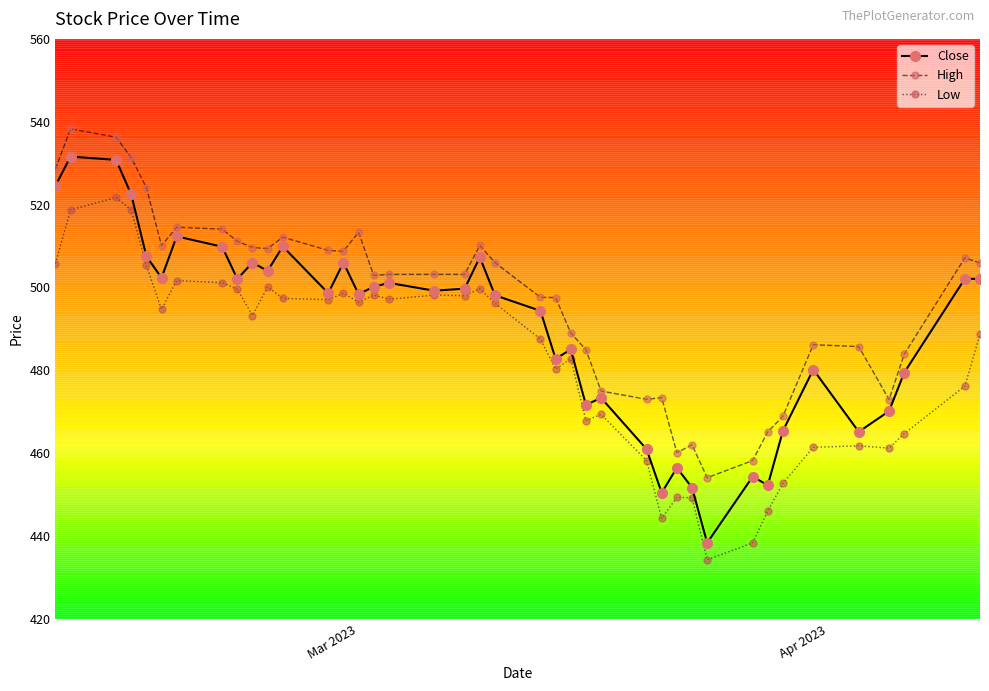

Which series has the largest total across all categories?

High